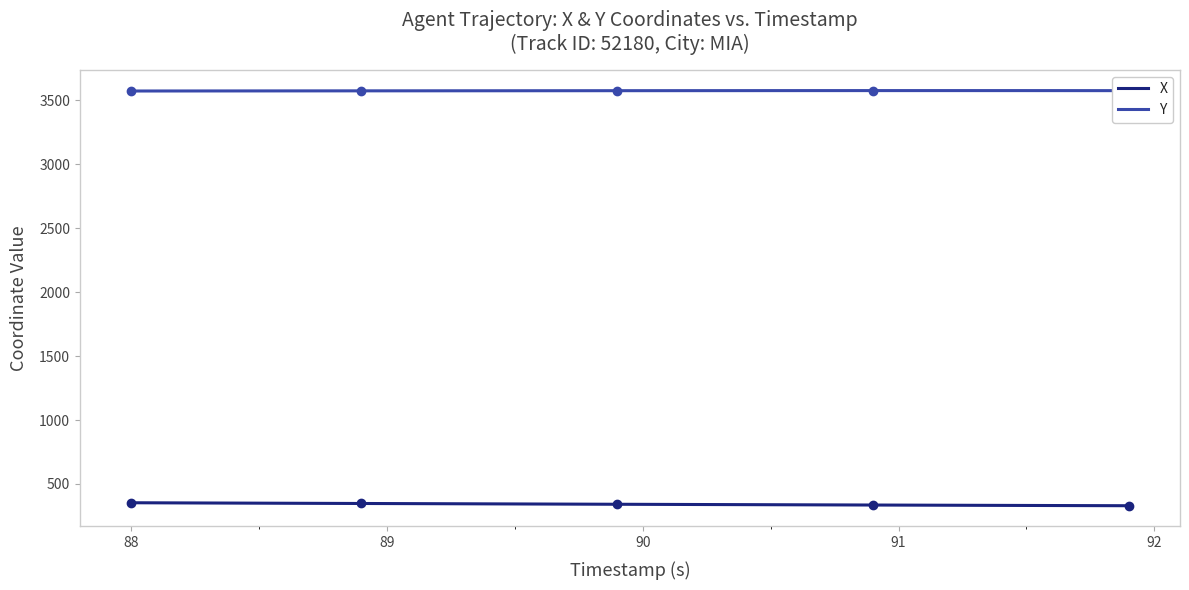

What is the minimum value for Y?

3572.1